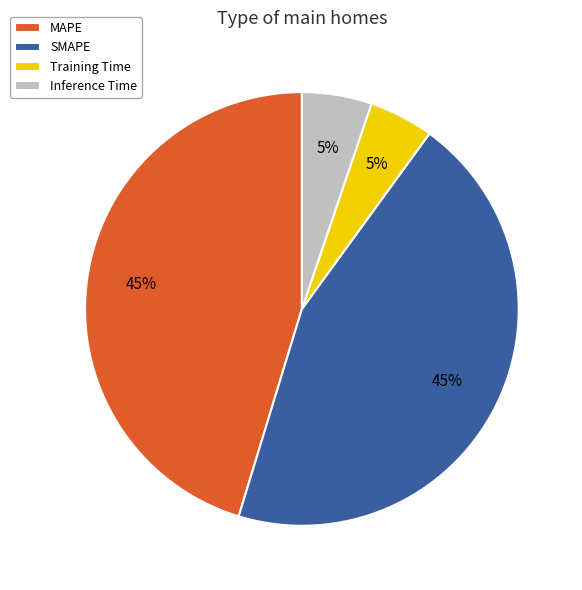

Combined, do Training Time and Inference Time account for over 50%?

No